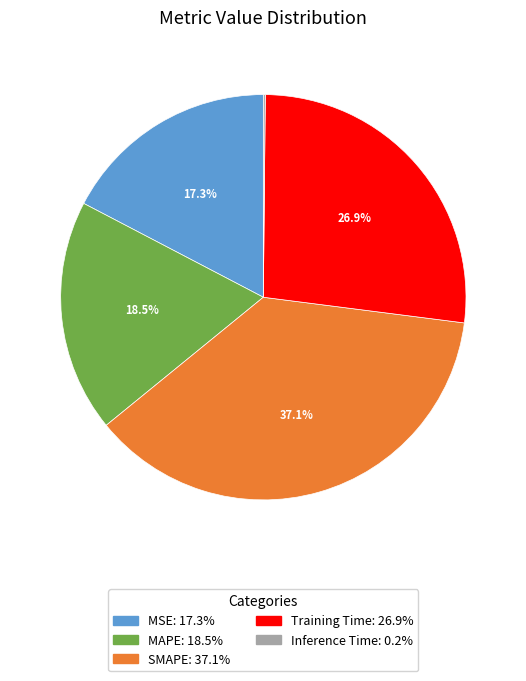

True or false: MAPE accounts for 11% of the total.

False